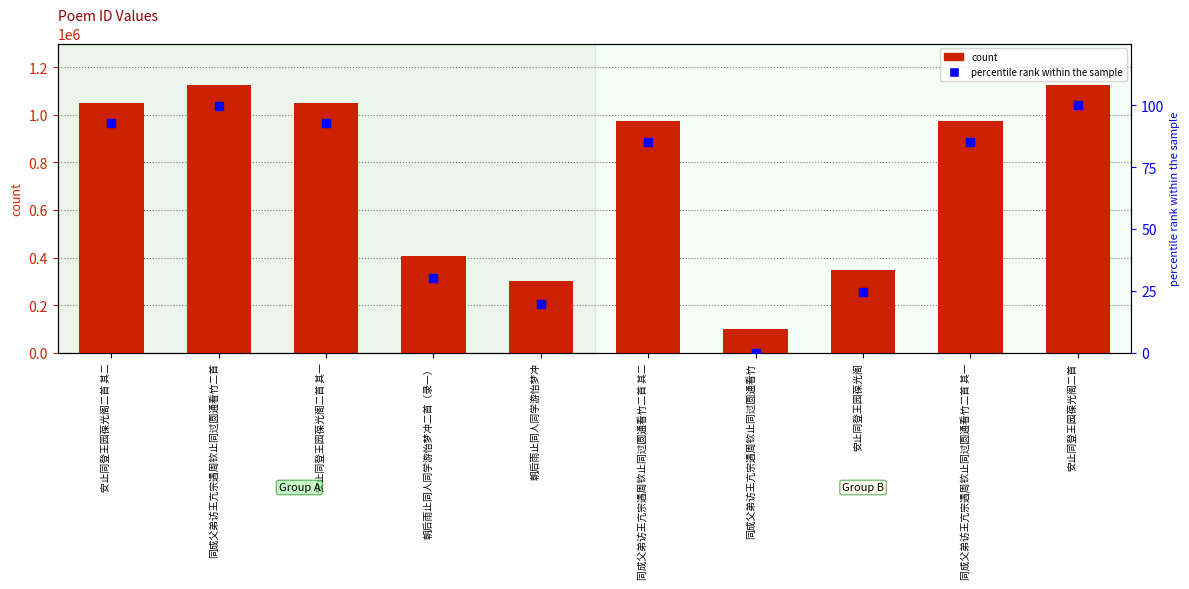

Which series has the largest Y range (max minus min)?

col_0